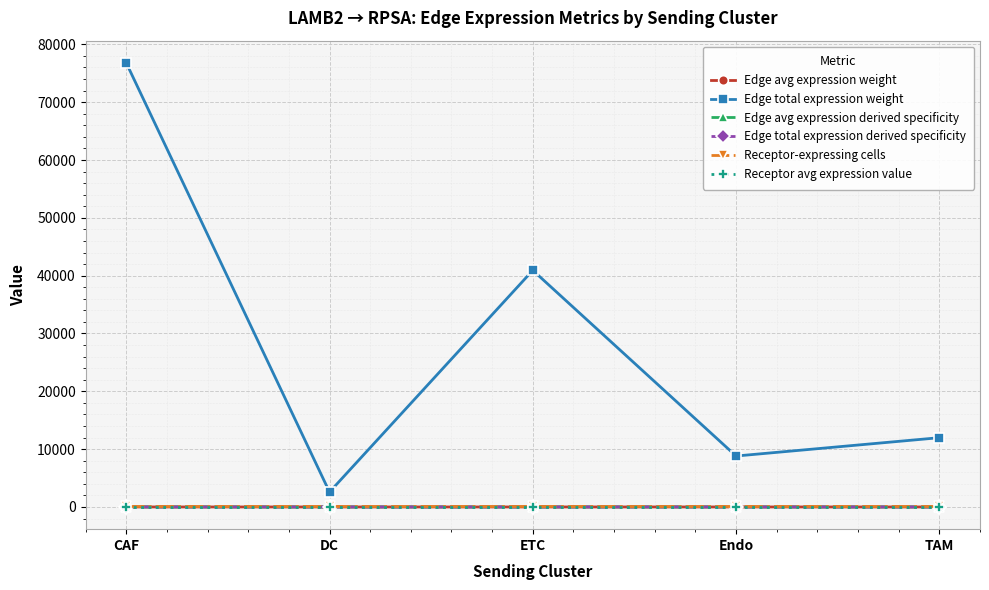

At how many categories does at least one series exceed 30786?

2